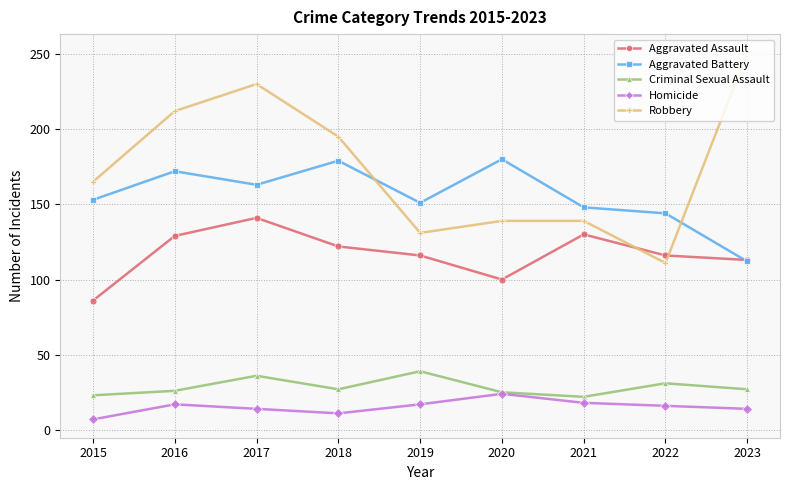

What is the smallest value displayed?

7